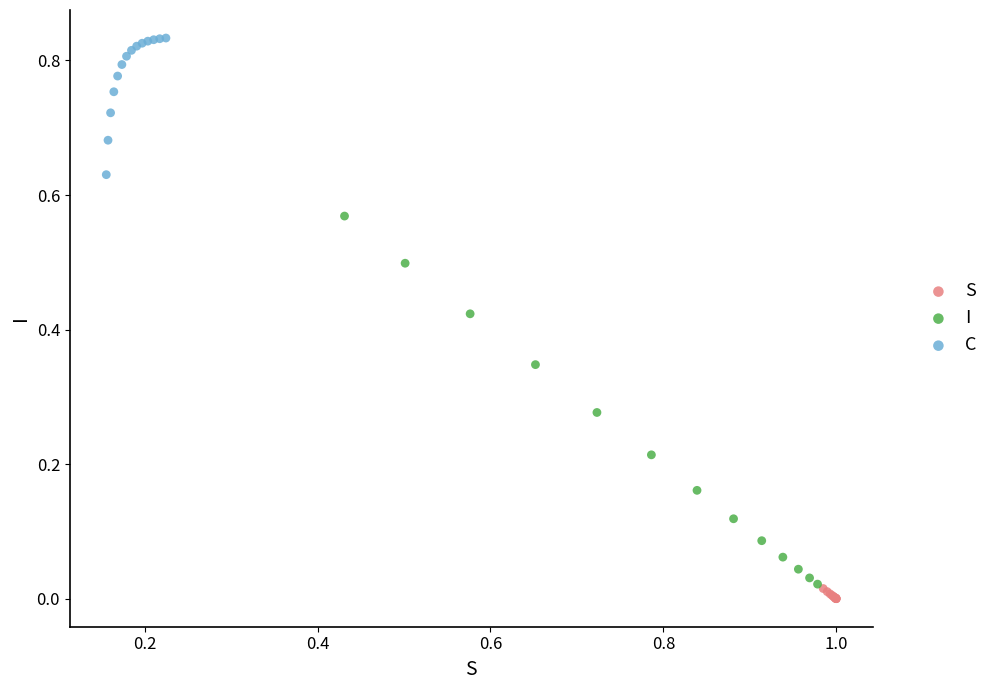

Which series has the largest Y range (max minus min)?

I